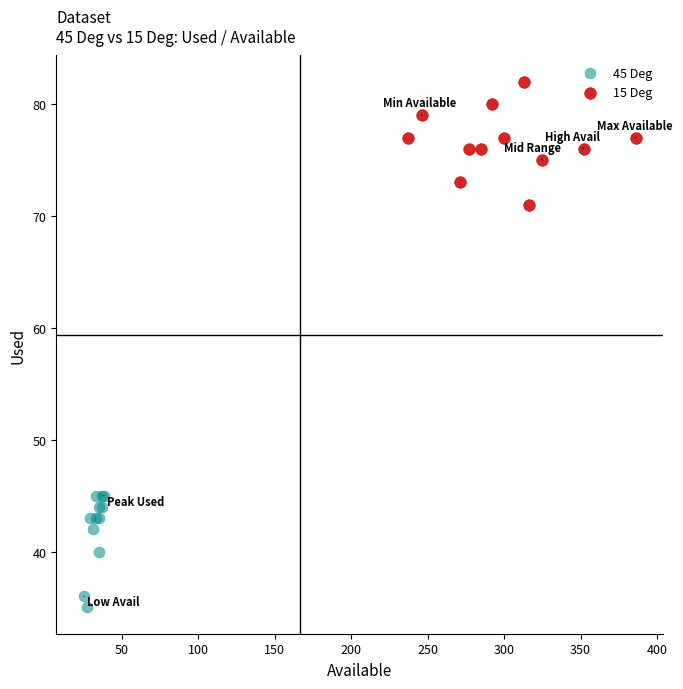

Which series has the widest spread of Y values?

15 Deg